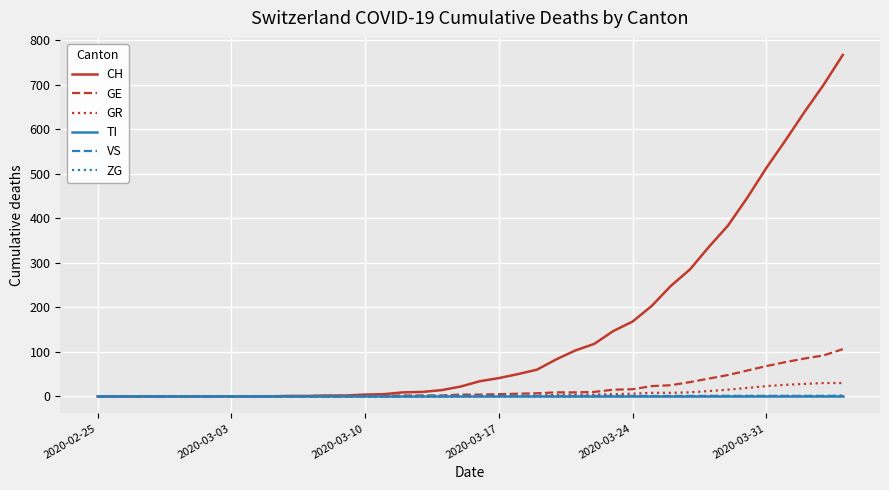

Which series has the largest range (max minus min)?

CH